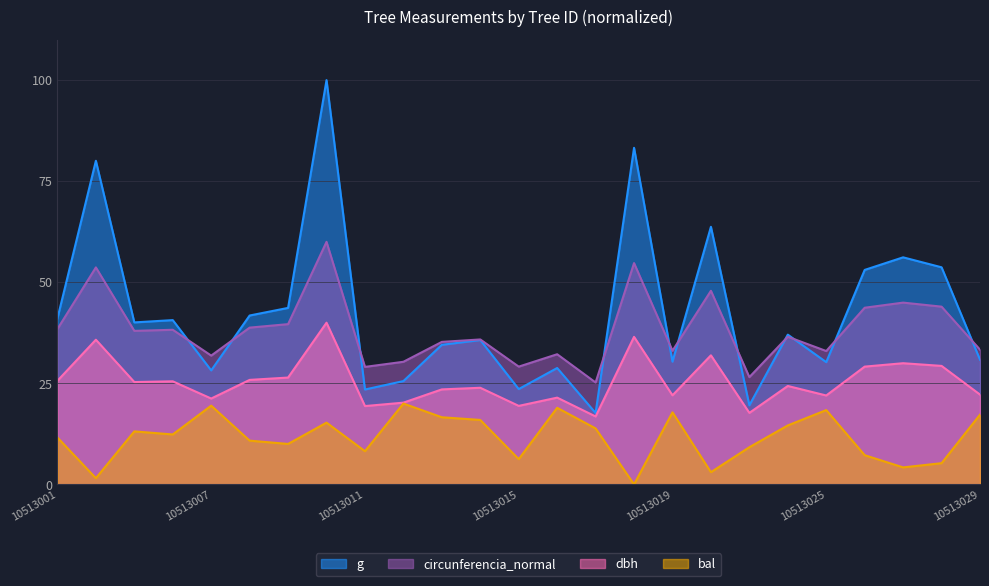

True or false: dbh and g intersect in this chart.

False